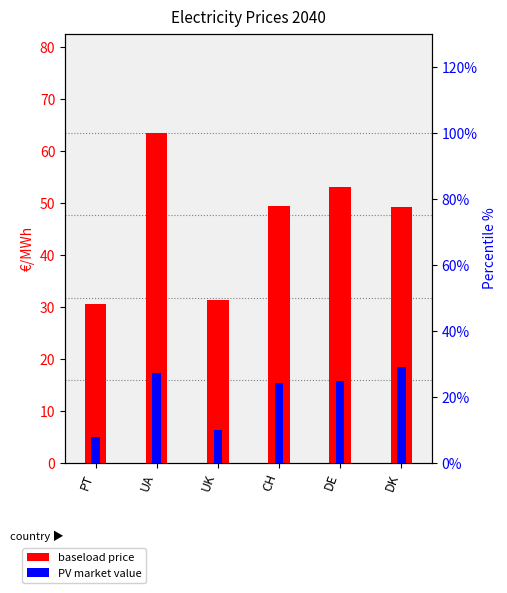

How many data points does each series have?

6